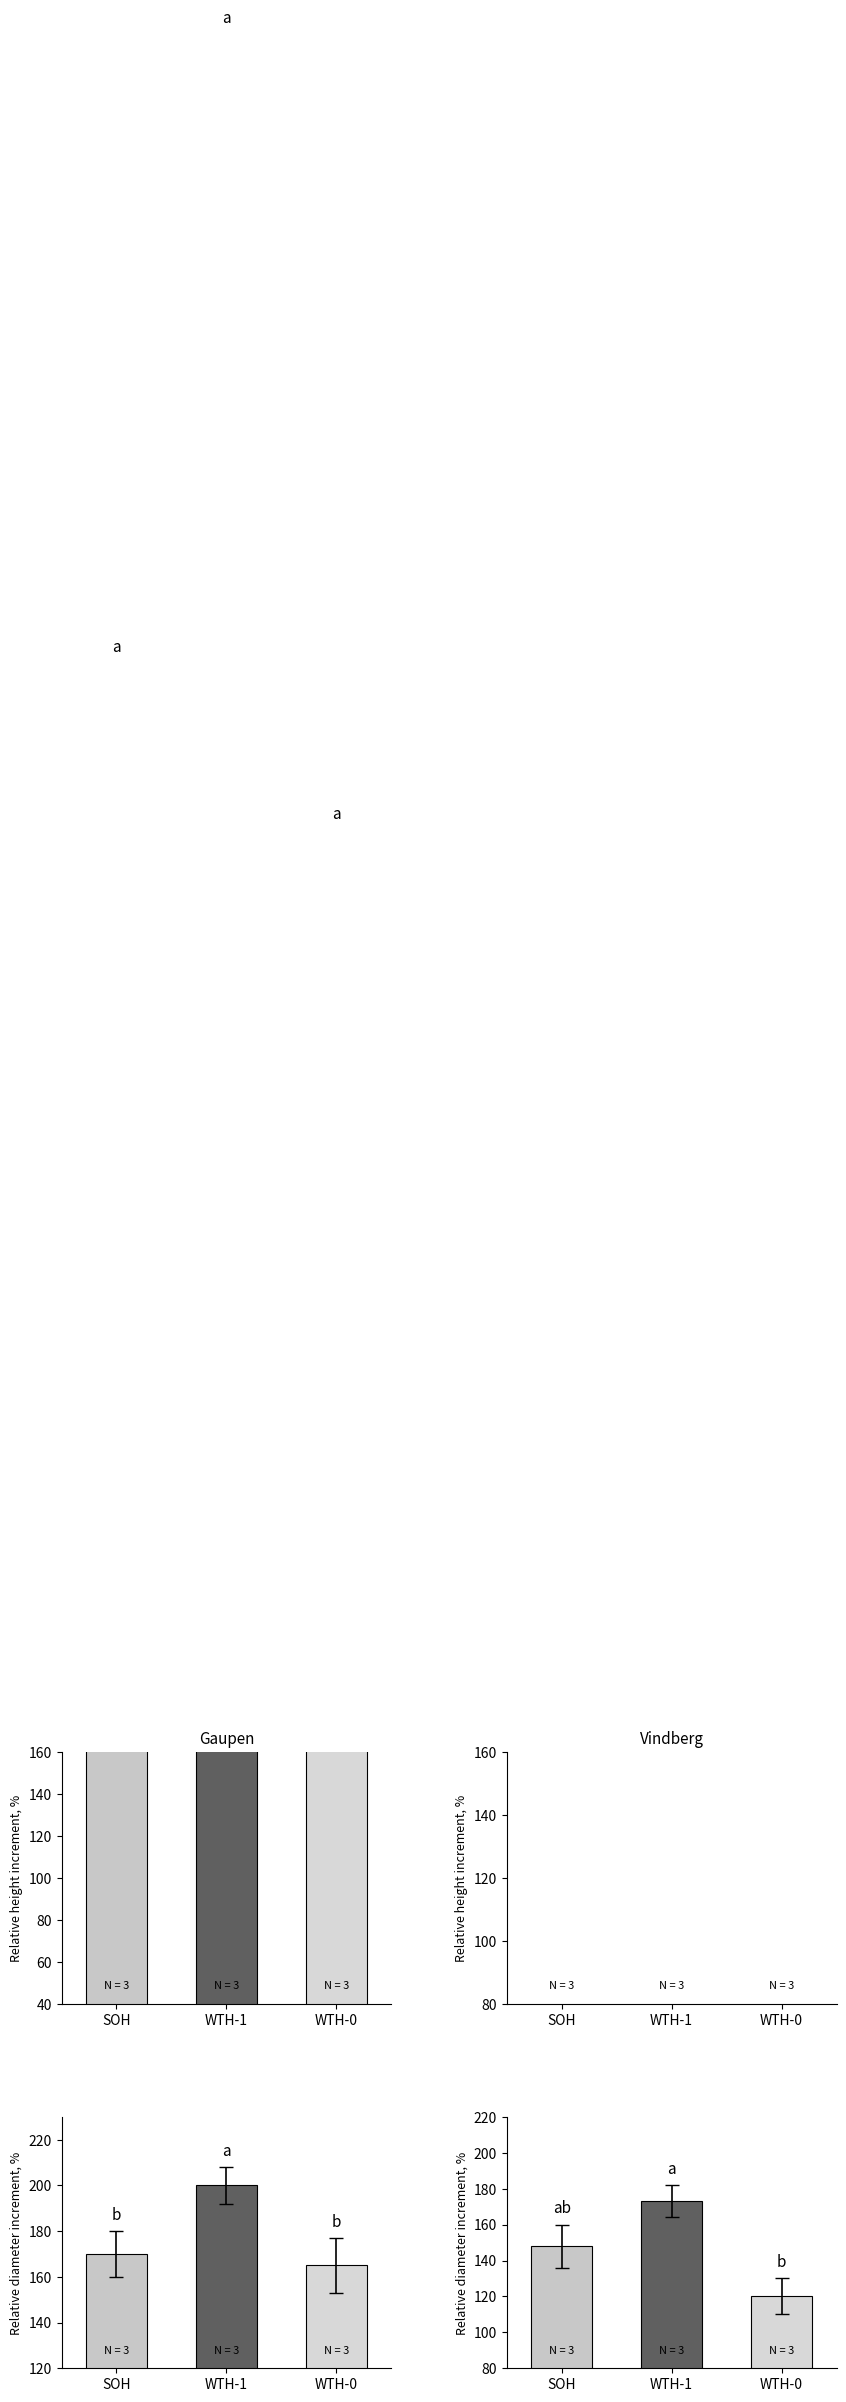

What is the greatest value displayed?

990